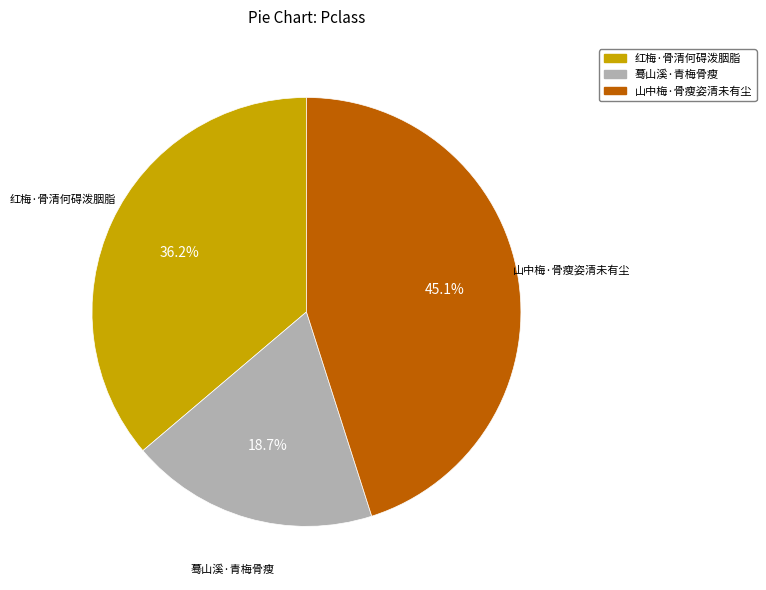

Is 山中梅·骨瘦姿清未有尘 the majority of the pie?

No